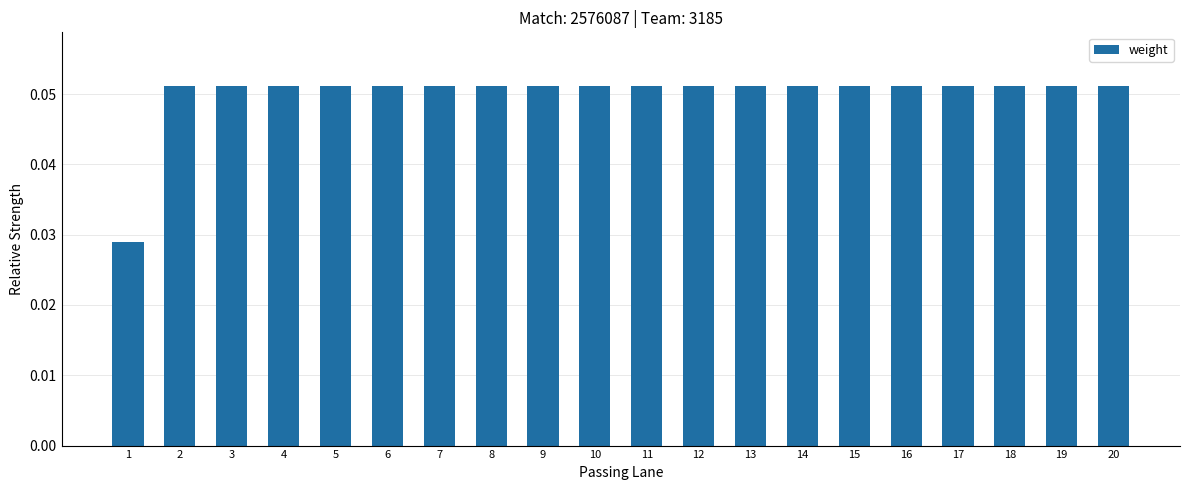

Count the values in the range 0 to 1.

20